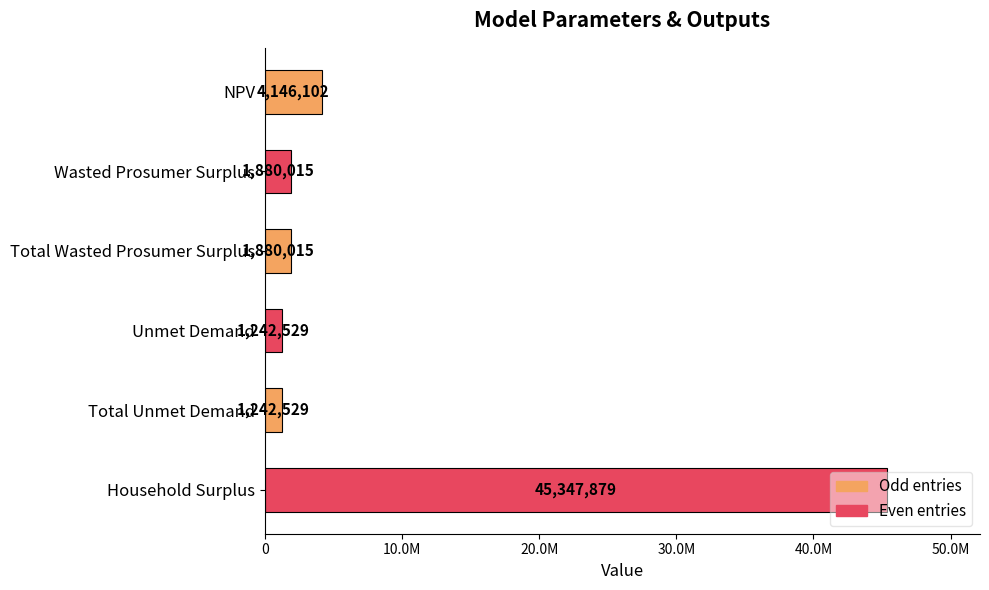

Does the chart contain any negative values?

No